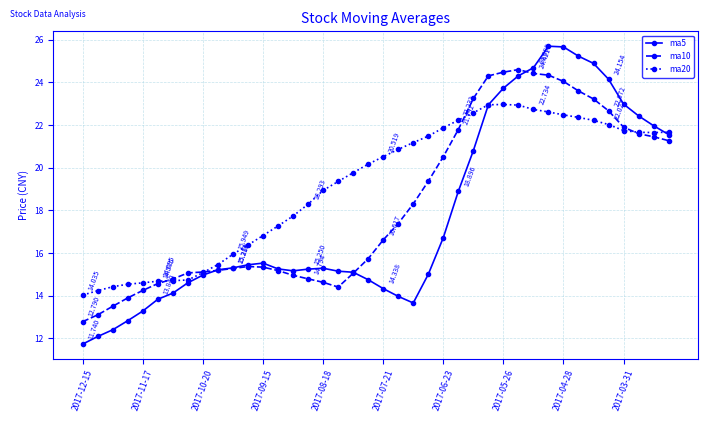

True or false: ma10 has more than 1 points higher than both neighbors.

True